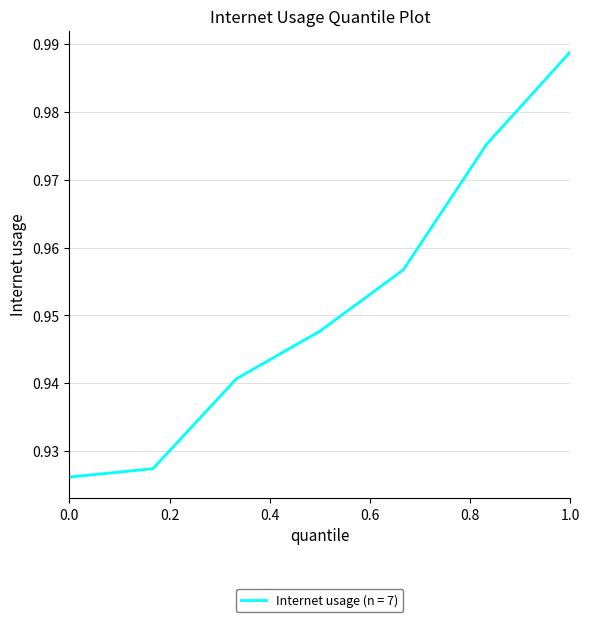

Is this an area chart (filled region under the line)?

No